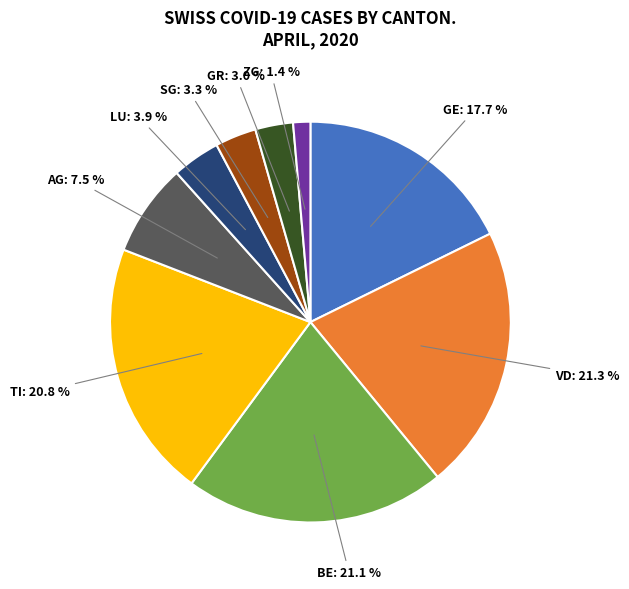

Is ZG: 1.4 % the majority of the pie?

No